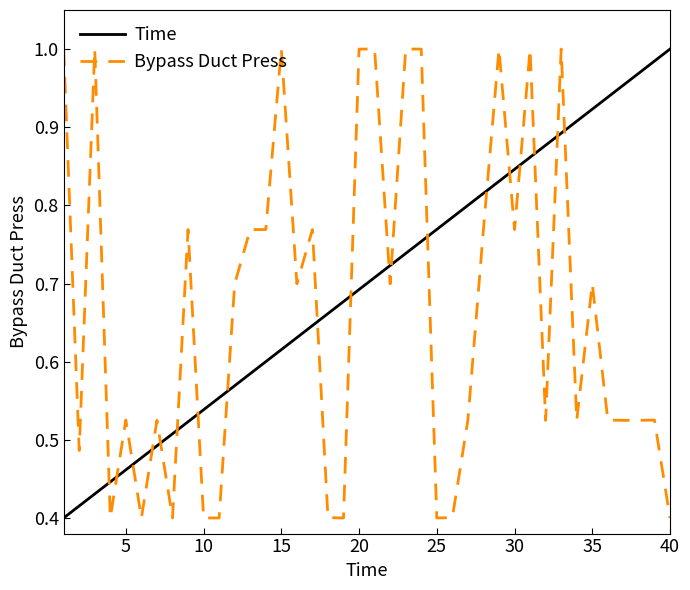

How many times do Bypass Duct Press and Time cross each other?

19